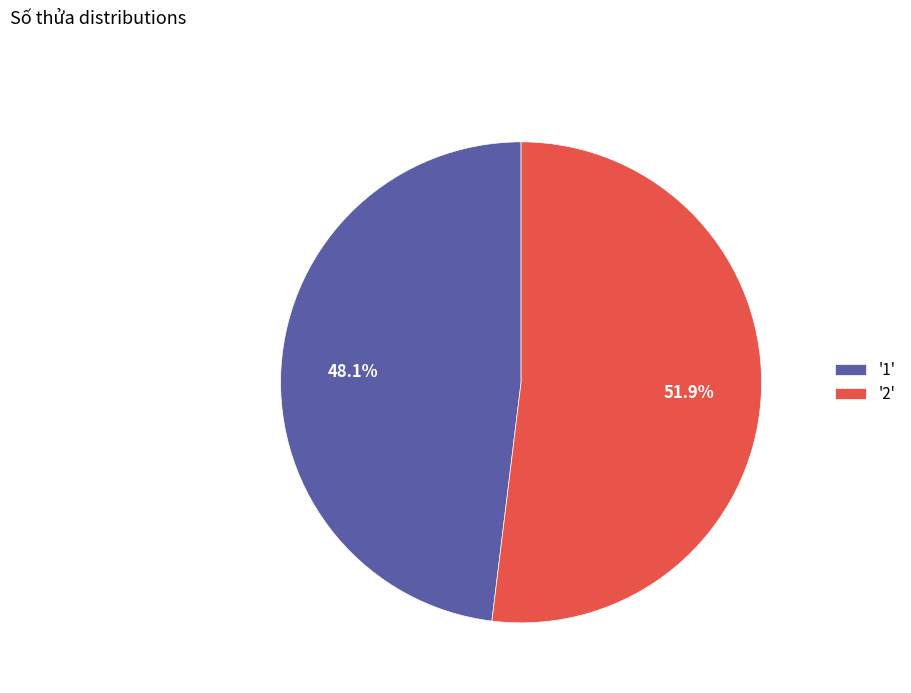

Rank the categories by value from highest to lowest.

'2', '1'